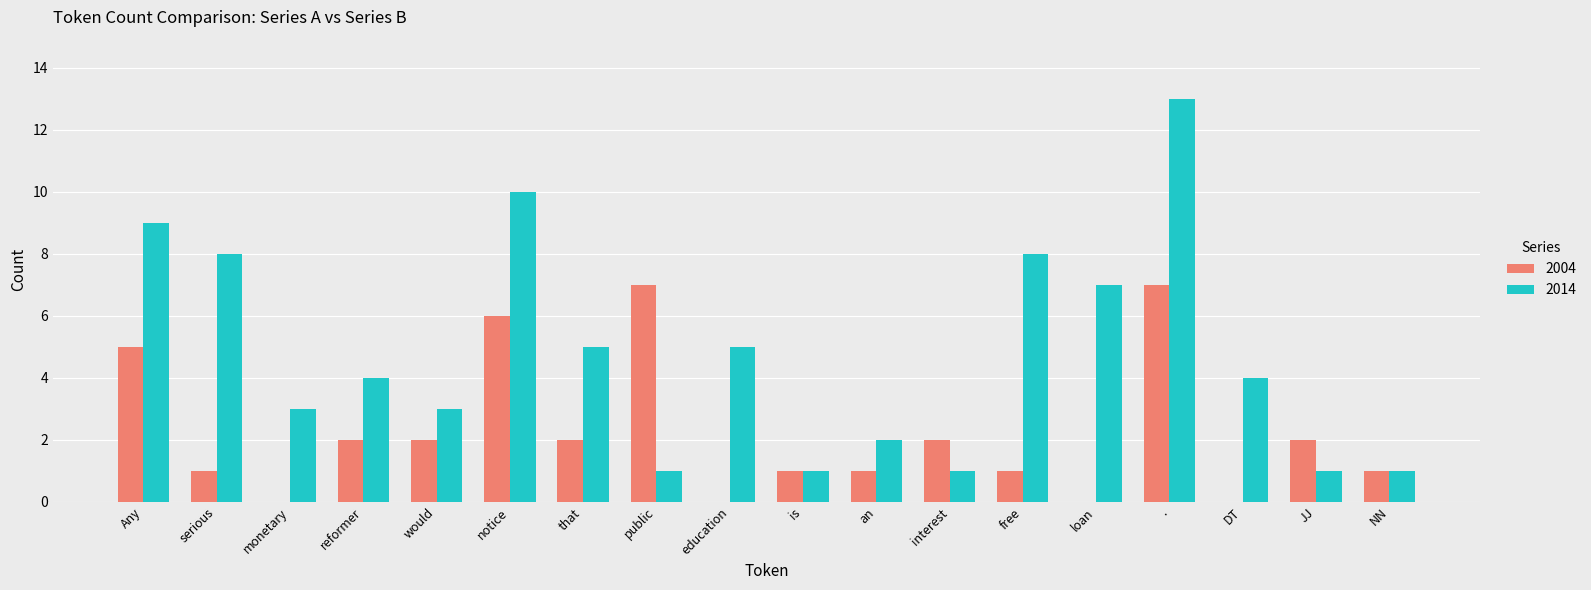

What value does the 2014 series have at would, to the nearest 5?

5